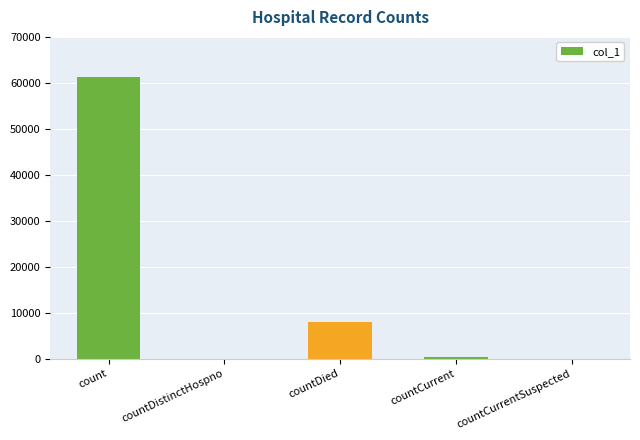

At which label does the data first exceed 421?

count